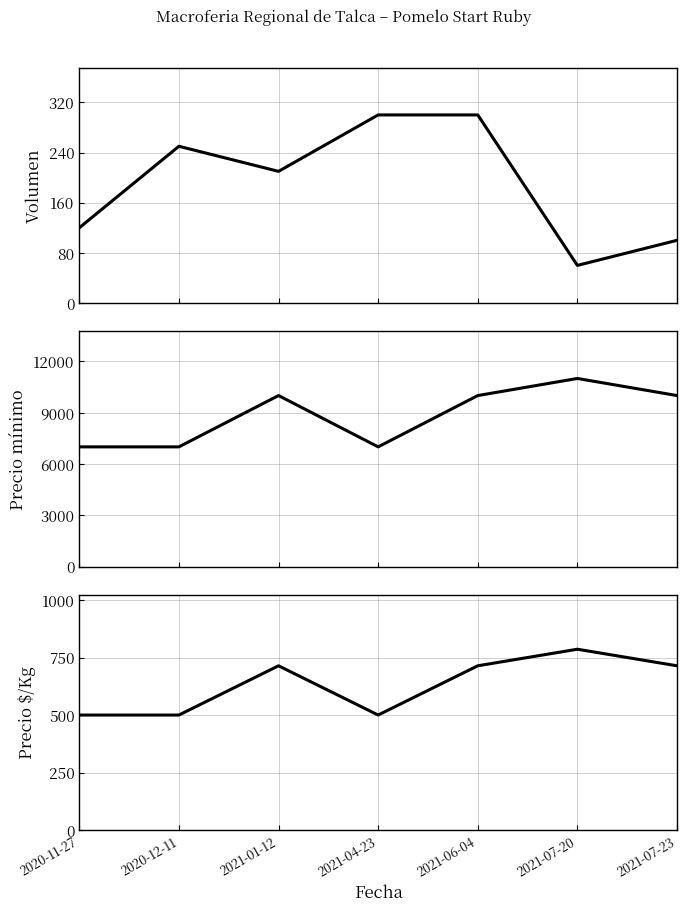

Between 2021-04-23 and 2021-07-20, which series saw the biggest shift?

Precio mínimo